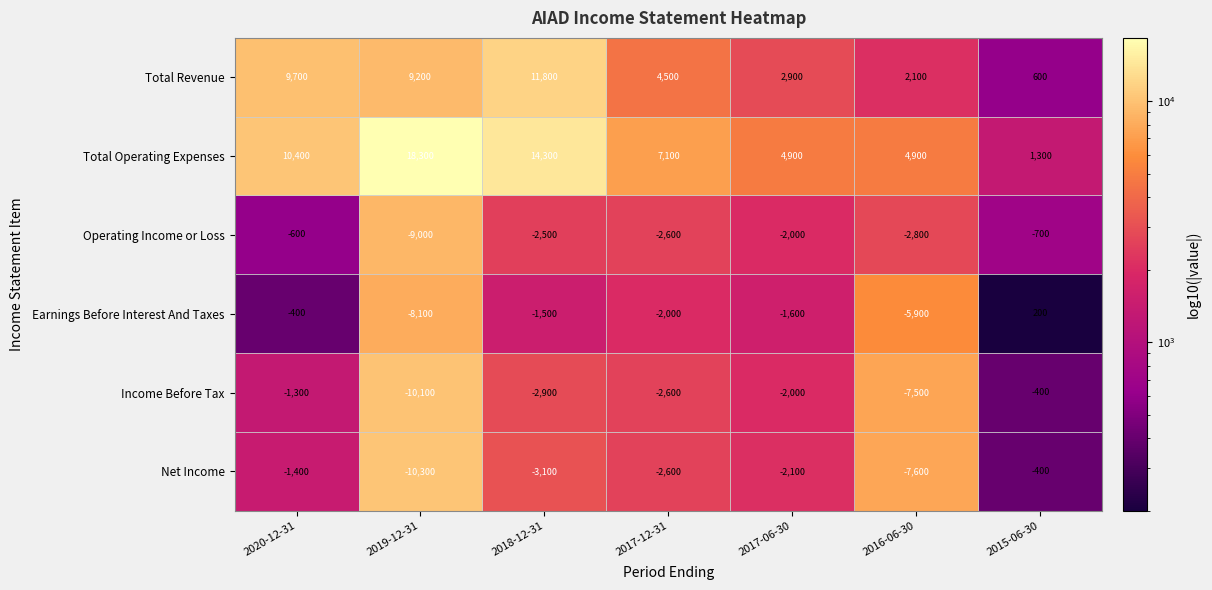

The value of Net Income at 2015-06-30 is -244. True or false?

False